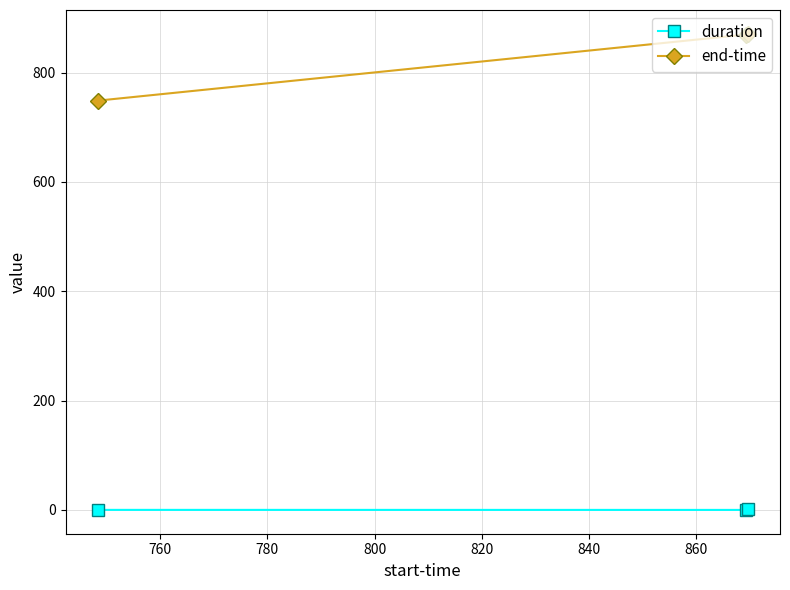

Rank the series by their average value, from highest to lowest.

end-time, duration